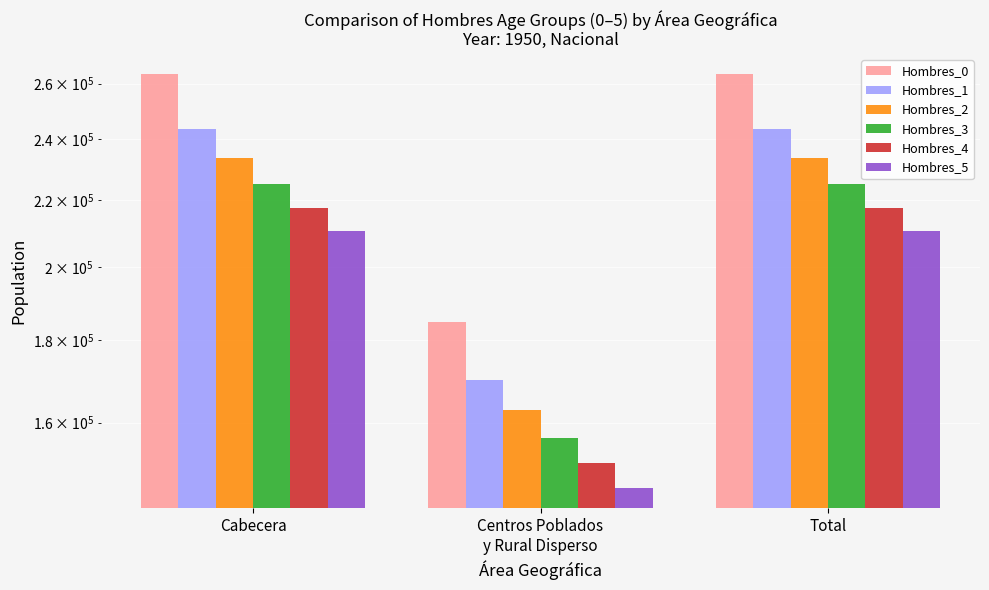

What position from the left is Total?

3